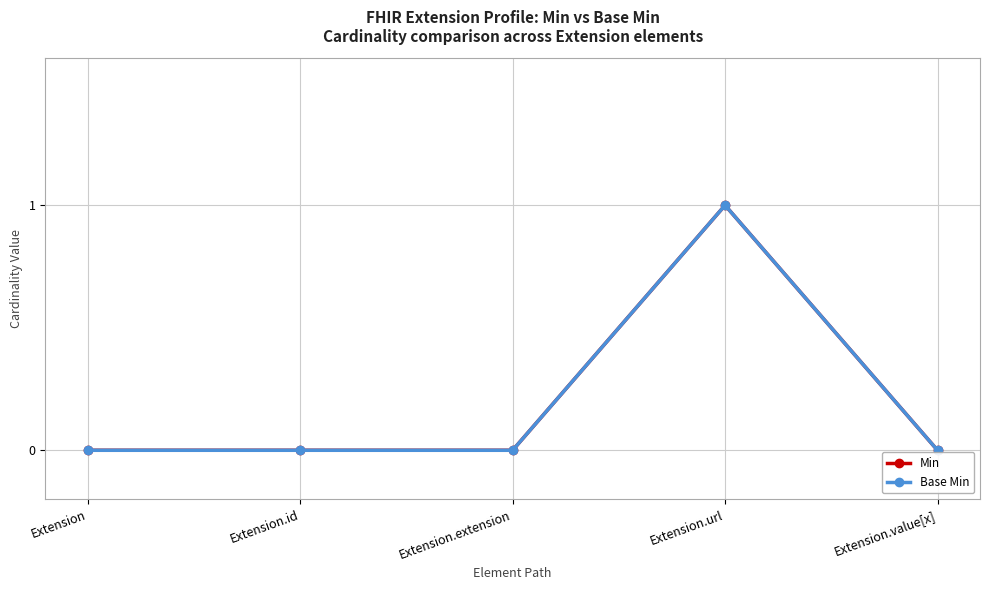

What is the label of the 2nd point from the left?

Extension.id